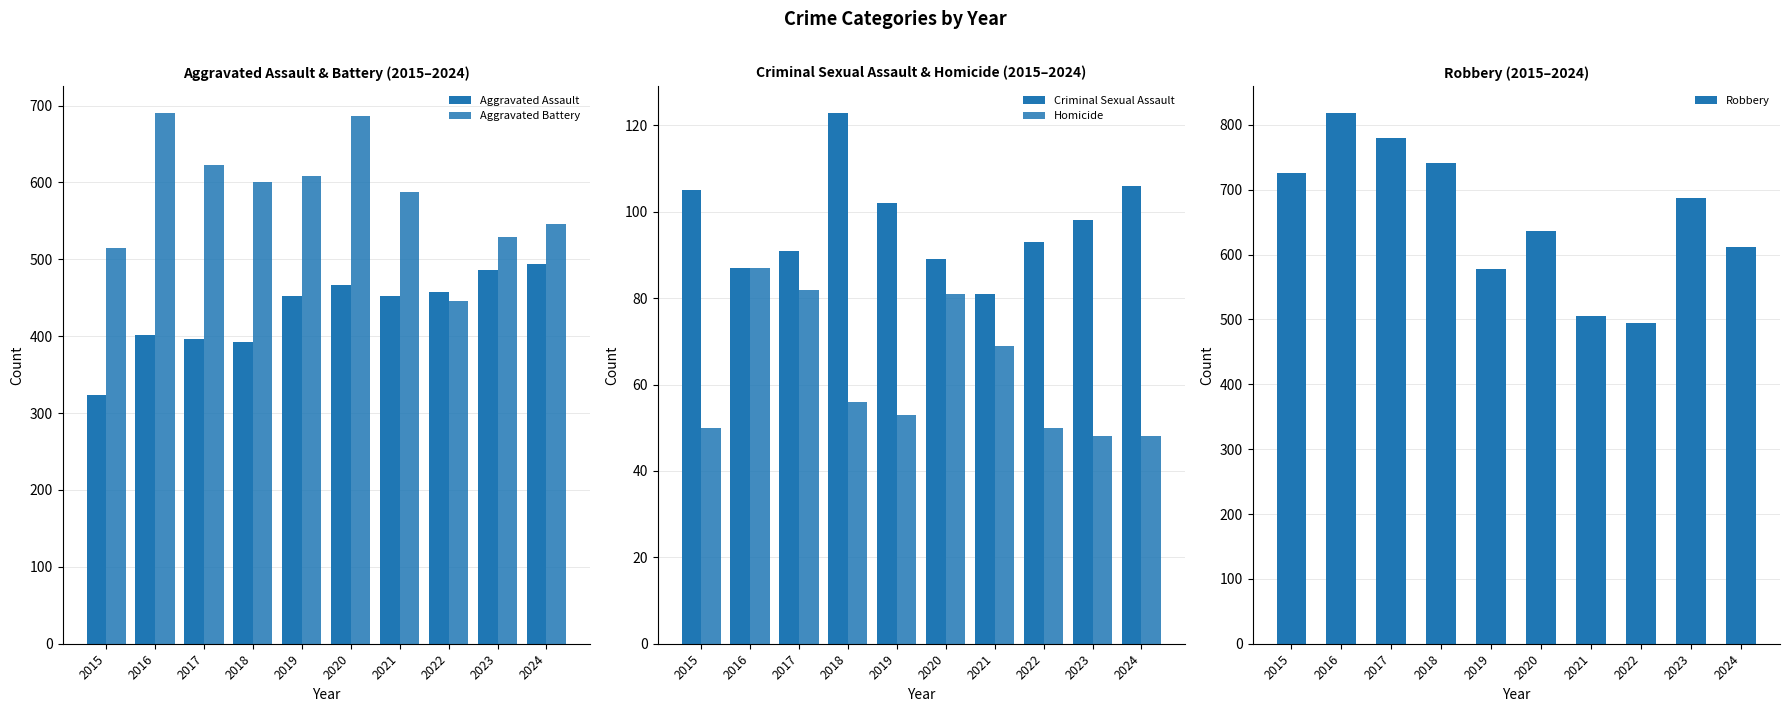

What is the total value across all series at 2016?

2086